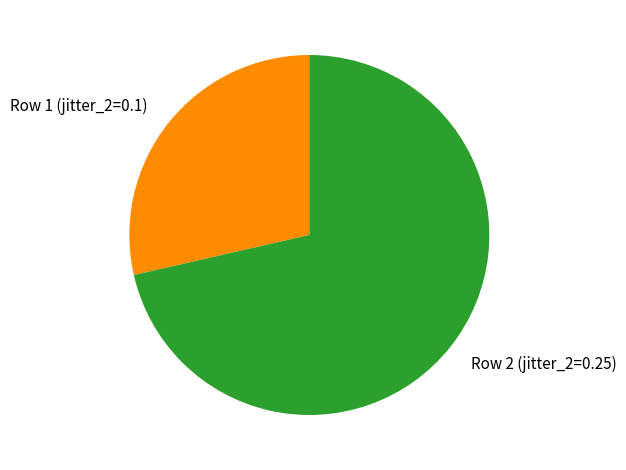

Rank the categories by value from highest to lowest.

Row 2 (jitter_2=0.25), Row 1 (jitter_2=0.1)